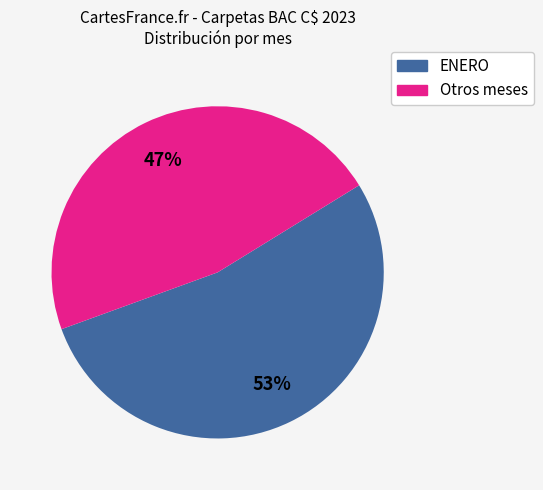

To the nearest percent, what is the difference between the largest and smallest slice percentages?

6%